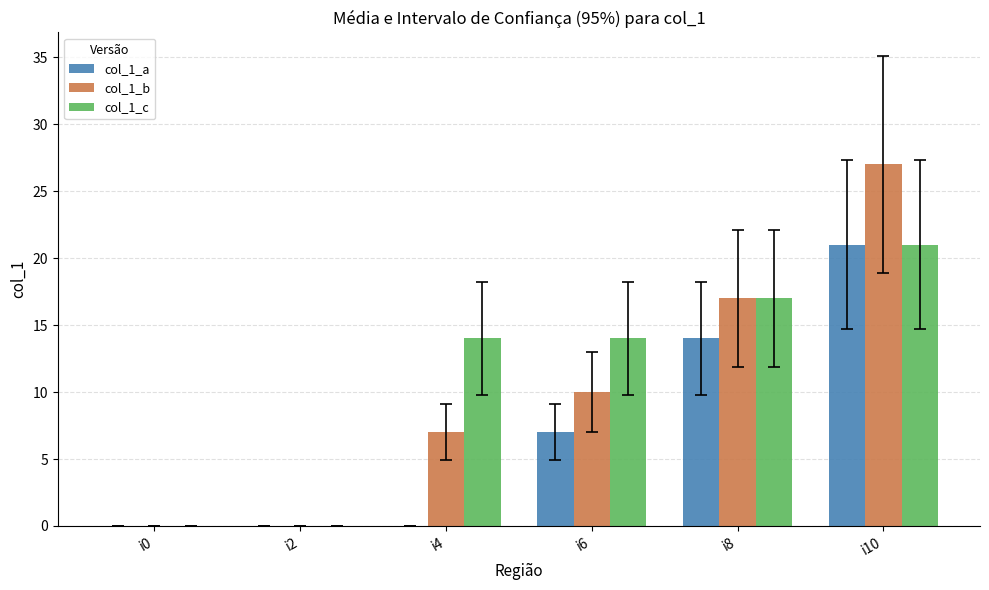

The value of col_1_c at i0 is 0. True or false?

True